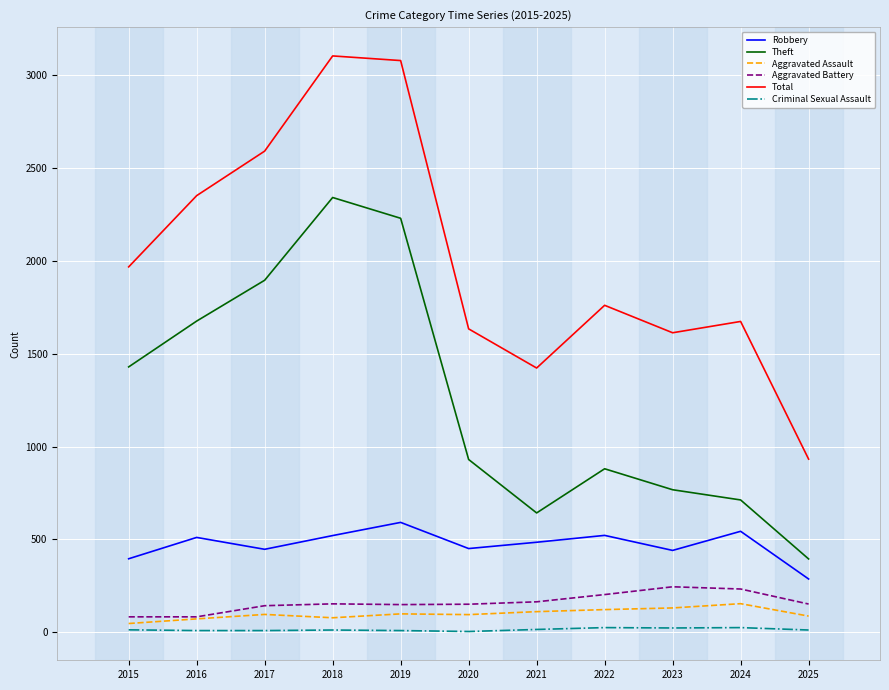

Rank the series by their maximum value, from highest to lowest.

Total, Theft, Robbery, Aggravated Battery, Aggravated Assault, Criminal Sexual Assault